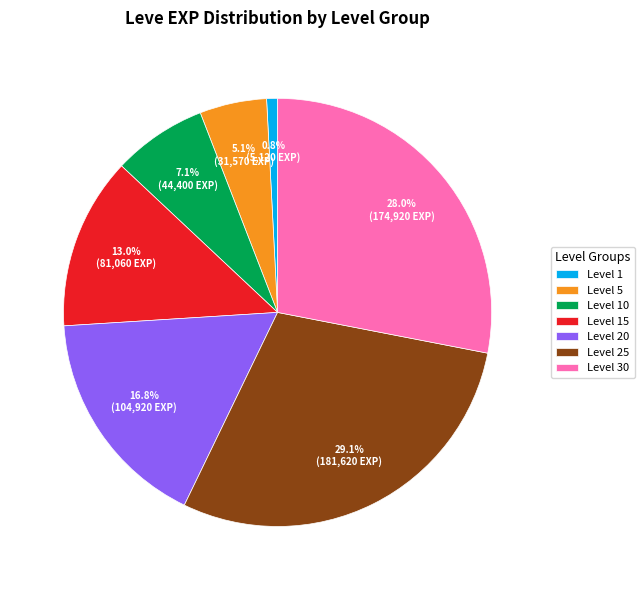

Is the sum of Level 1 and Level 25 greater than half?

No